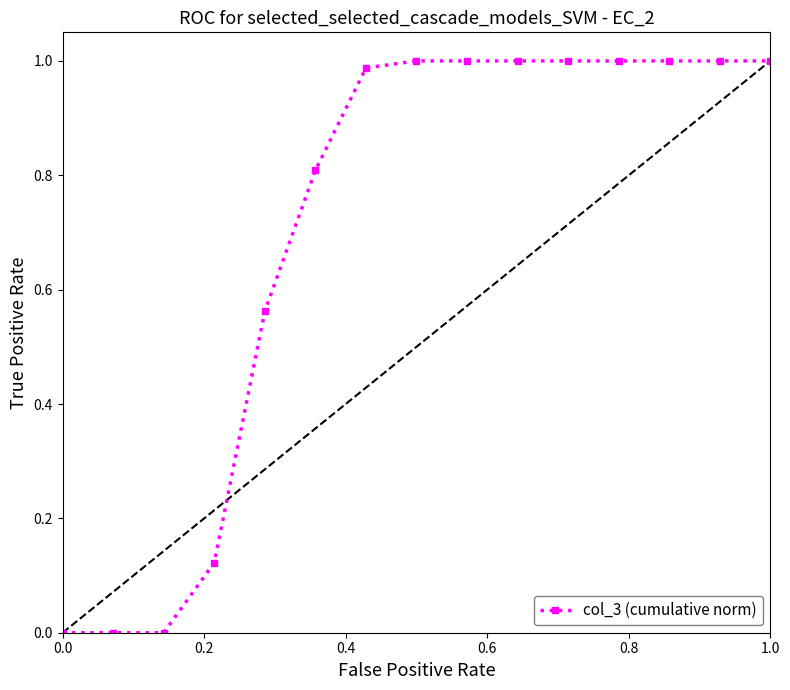

Does the chart have visible grid lines?

No